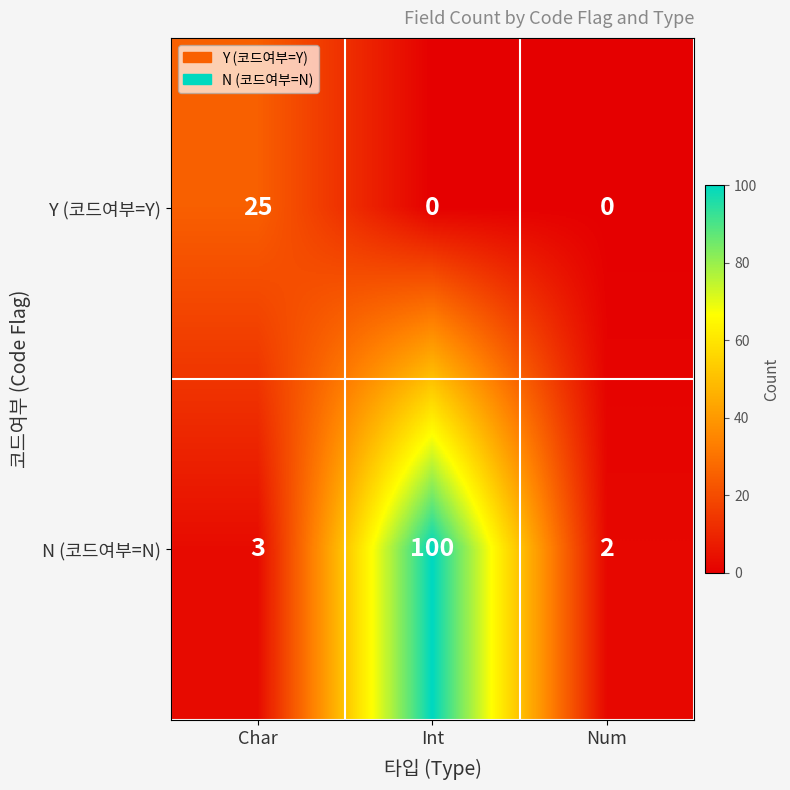

At which category is the sum across all series the highest?

Int